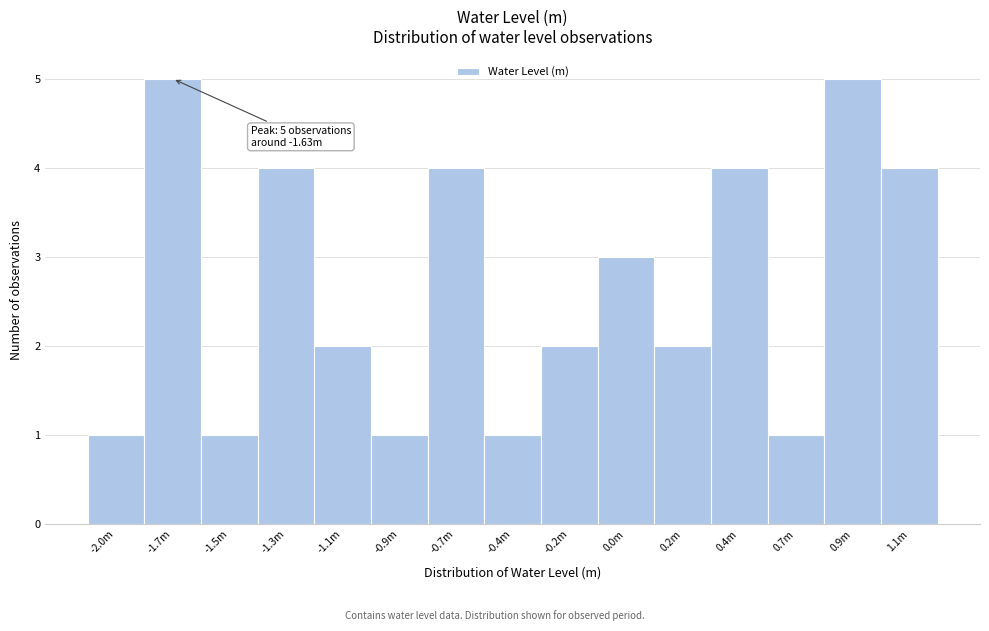

Reading left to right, transcribe all the data shown in this chart.

-2.0m=1	-1.7m=5	-1.5m=1	-1.3m=4	-1.1m=2	-0.9m=1	-0.7m=4	-0.4m=1	-0.2m=2	0.0m=3	0.2m=2	0.4m=4	0.7m=1	0.9m=5	1.1m=4